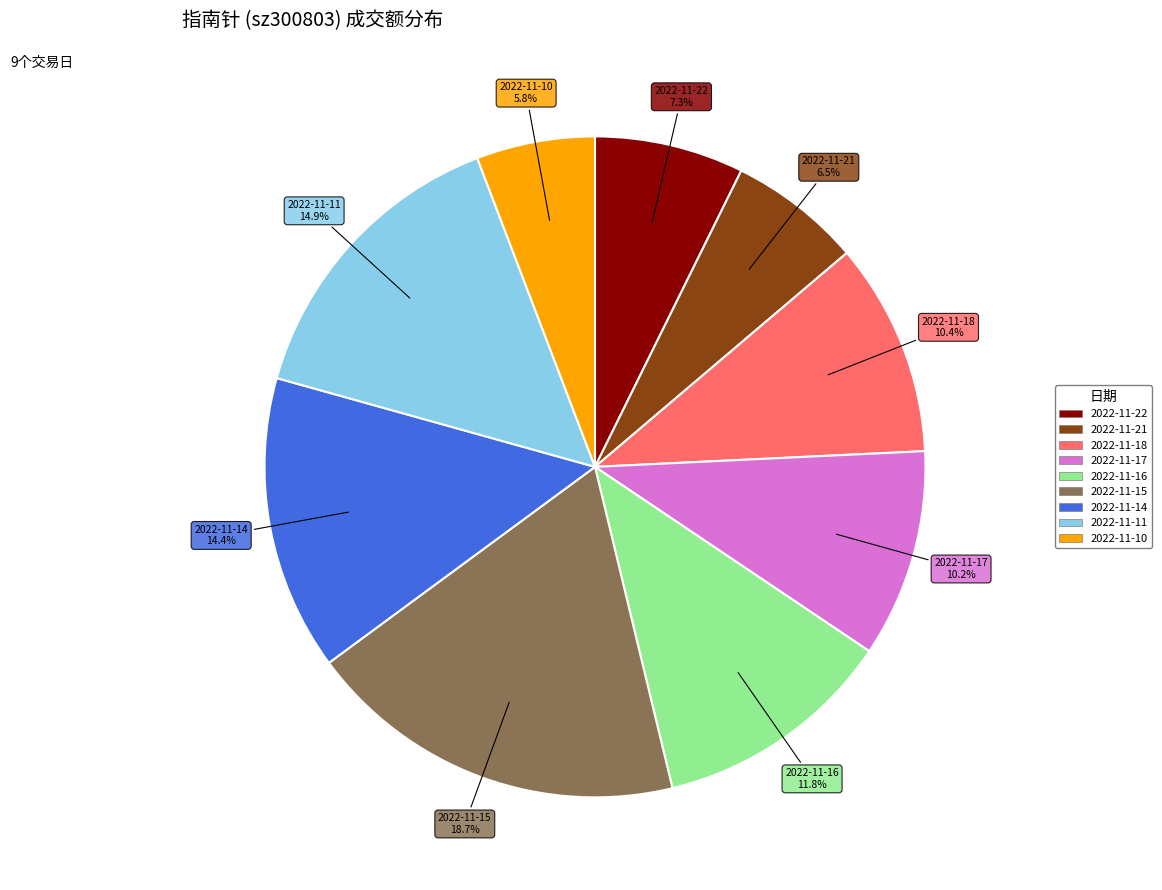

Is there a majority slice in this chart?

No